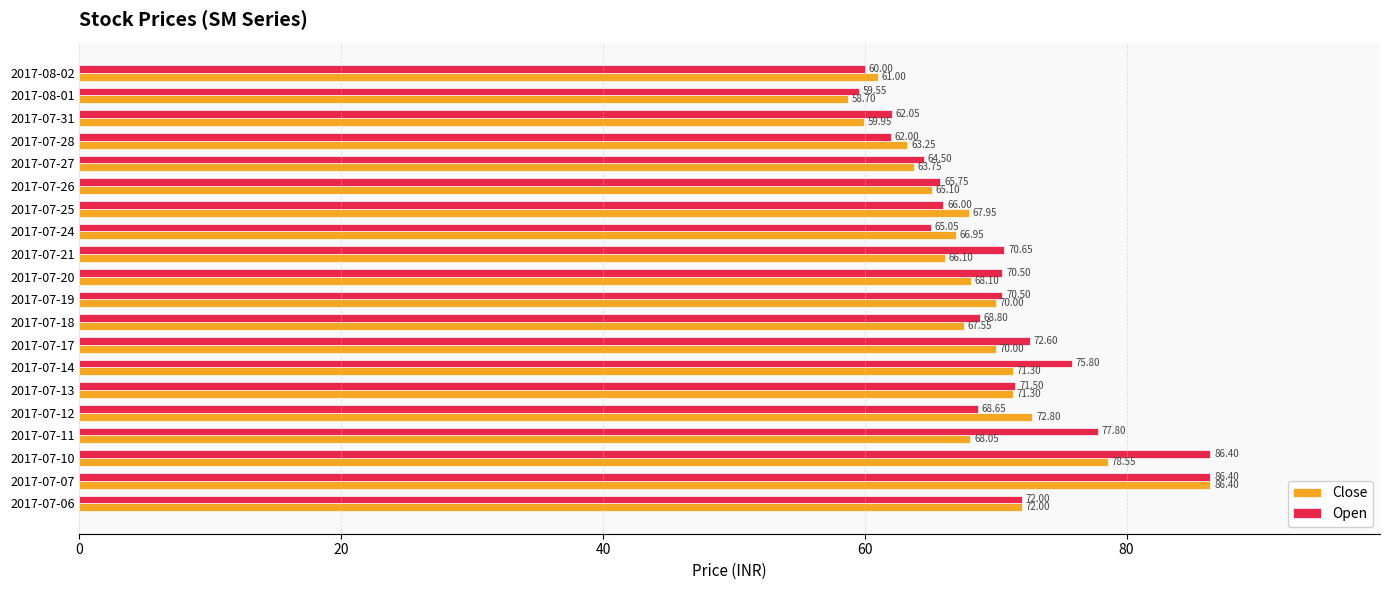

At how many categories does at least one series exceed 62?

18